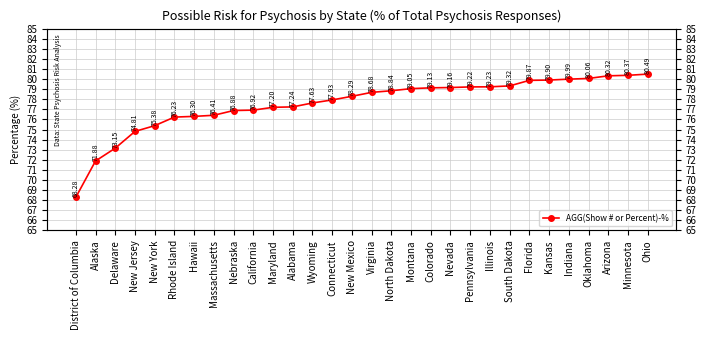

Reading right to left, extract all data points from this chart.

80.5	80.4	80.3	80.1	80.0	79.9	79.9	79.3	79.2	79.2	79.2	79.1	79.0	78.8	78.7	78.3	77.9	77.6	77.2	77.2	76.9	76.9	76.4	76.3	76.2	75.4	74.8	73.2	71.9	68.3